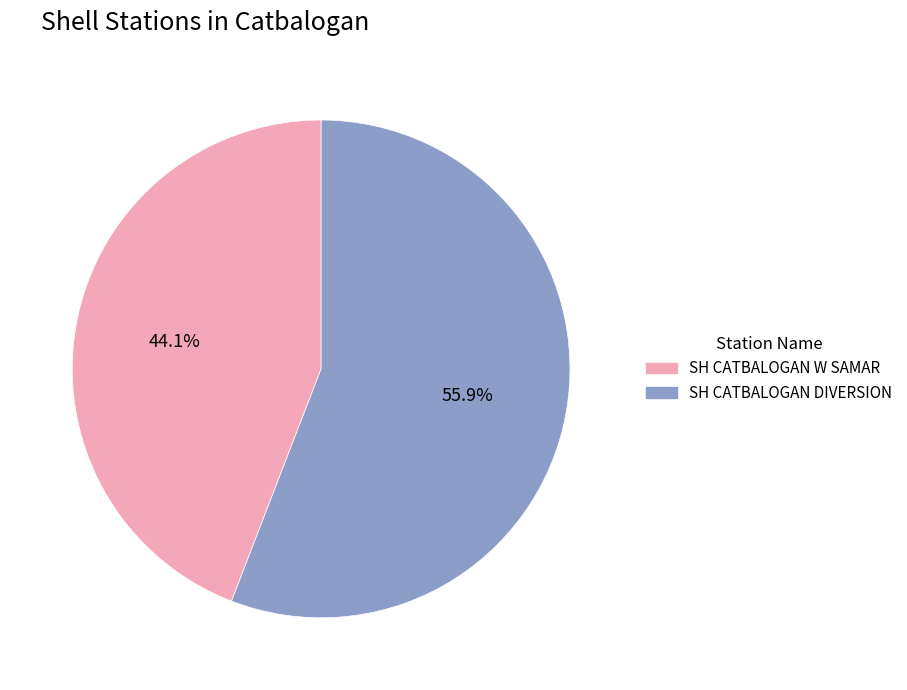

Between SH CATBALOGAN DIVERSION and SH CATBALOGAN W SAMAR, which is larger?

SH CATBALOGAN DIVERSION